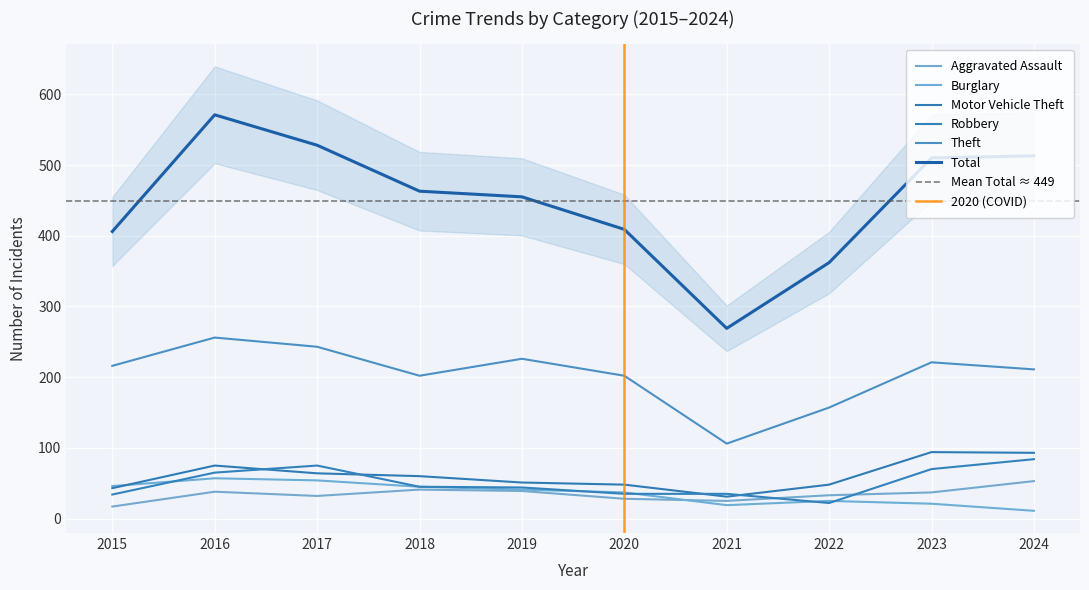

True or false: Theft and Total cross at least once.

False